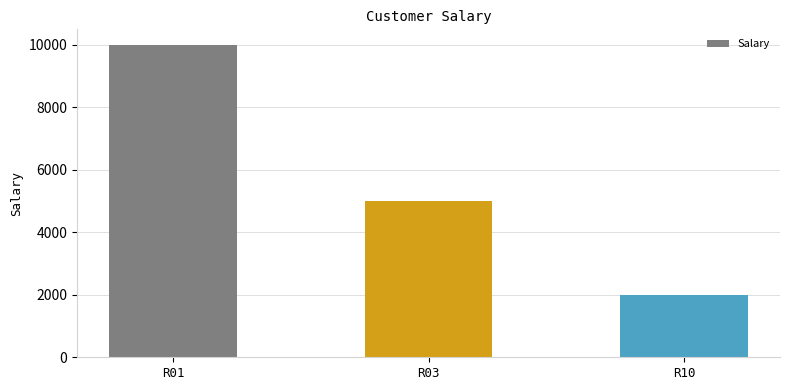

At which label does the data first exceed 5000?

R01